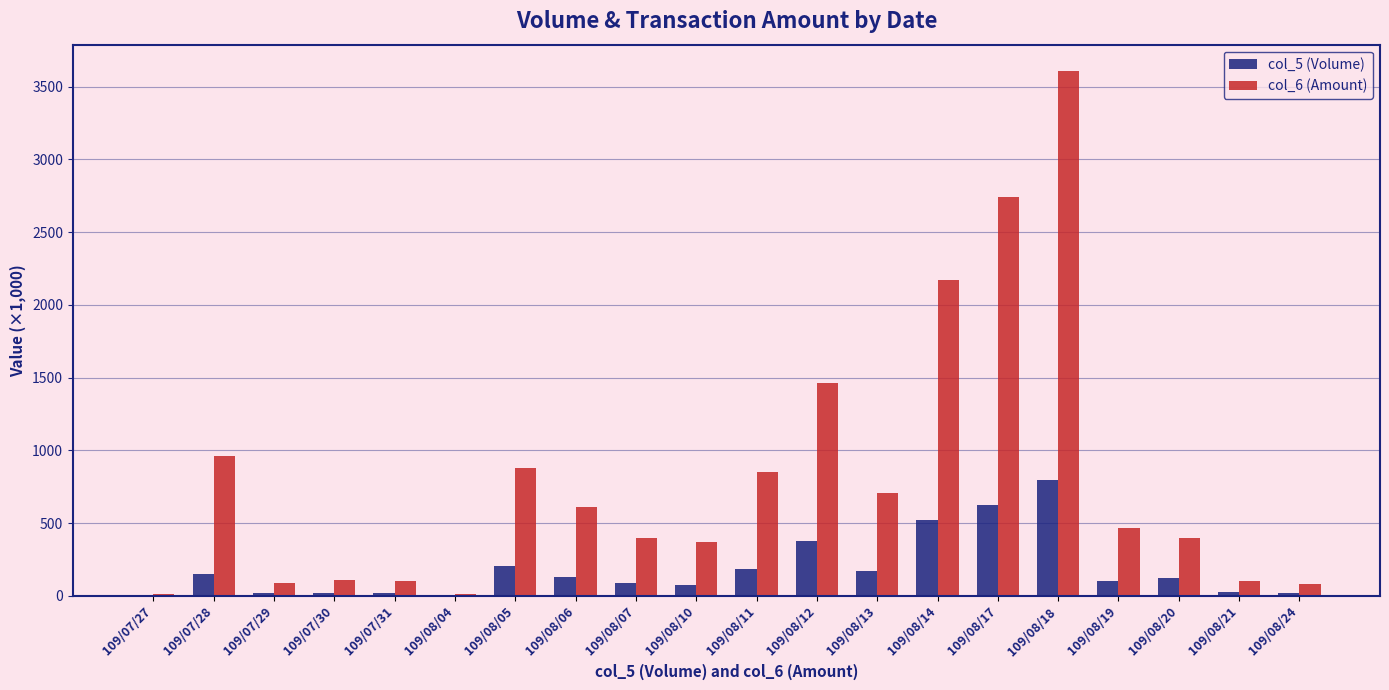

The col_6 (Amount) series shows 4760.6 at 109/08/17. True or false?

False